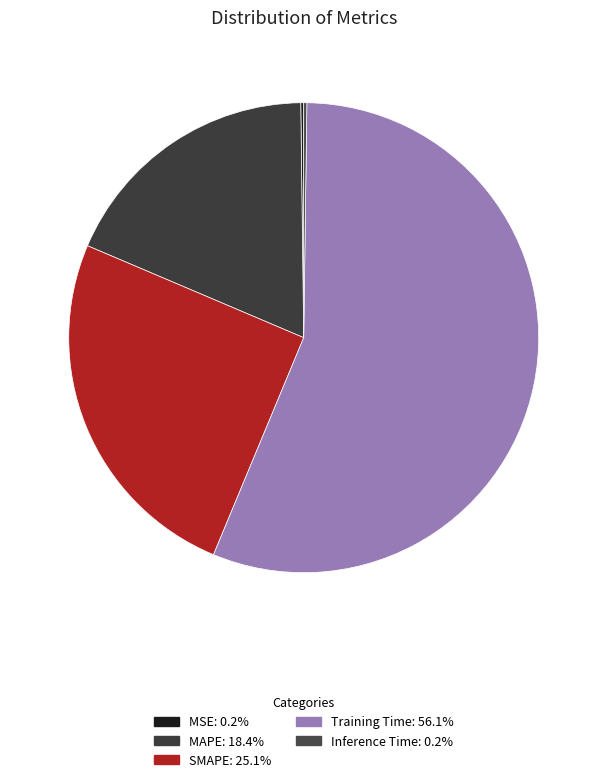

Rank the categories by value from highest to lowest.

Training Time, SMAPE, MAPE, Inference Time, MSE